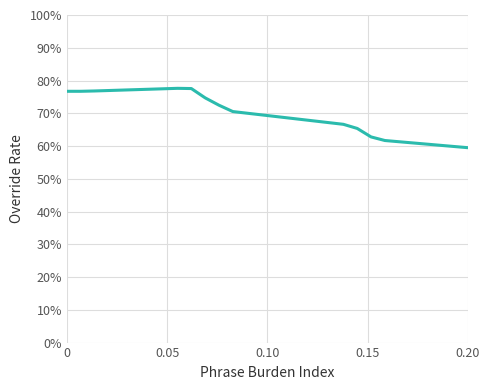

True or false: there are more than 0 points higher than both neighbors.

True